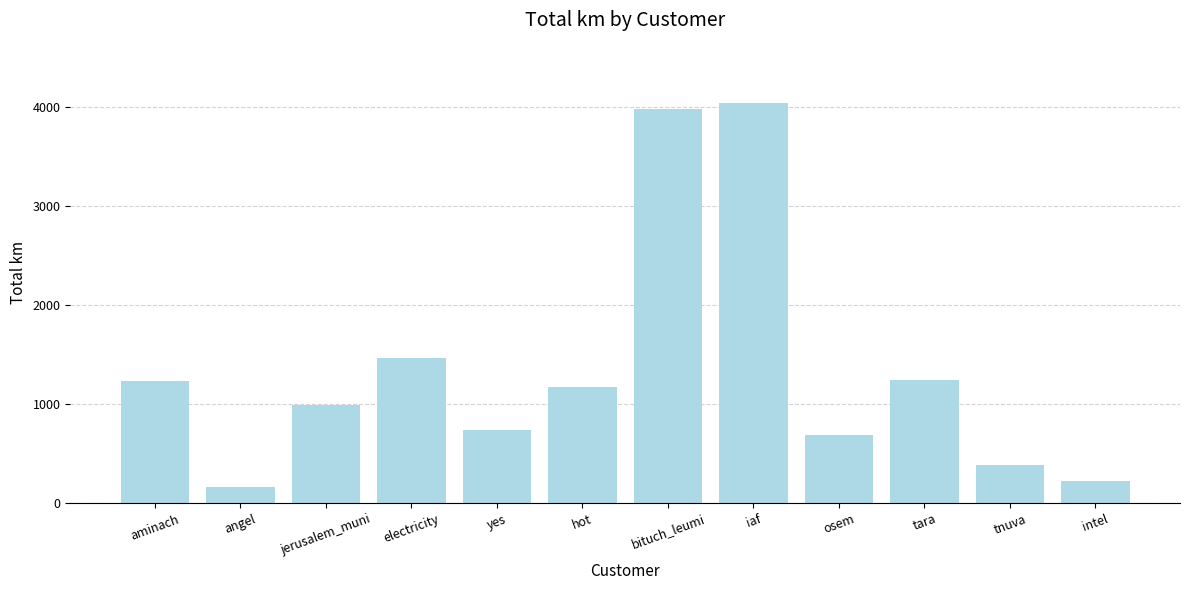

What is the change in value from angel to bituch_leumi?

+3826.4